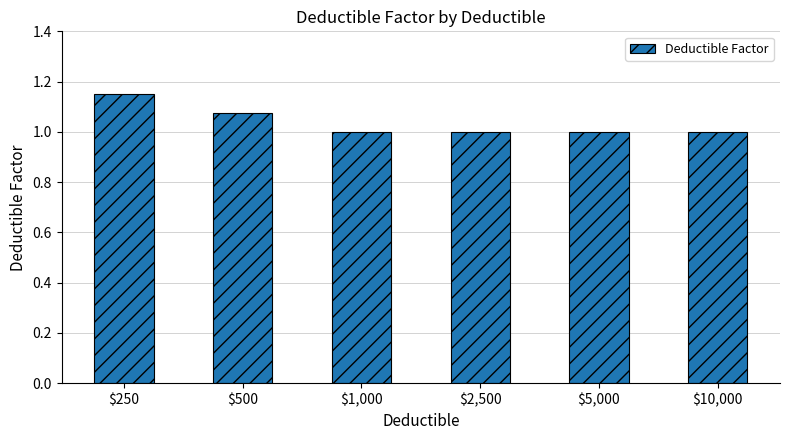

Approximately how many times larger is the value at $2,500 compared to $500?

0.9